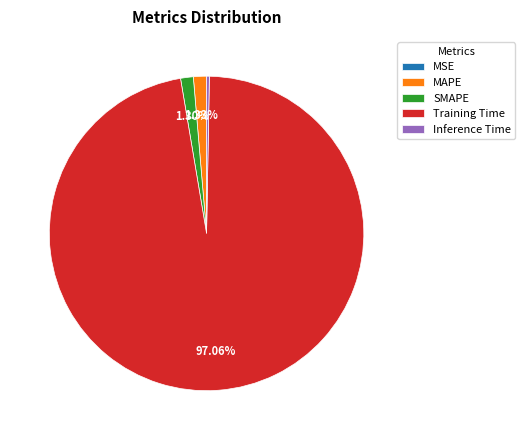

To the nearest percent, what portion does MAPE represent?

1%